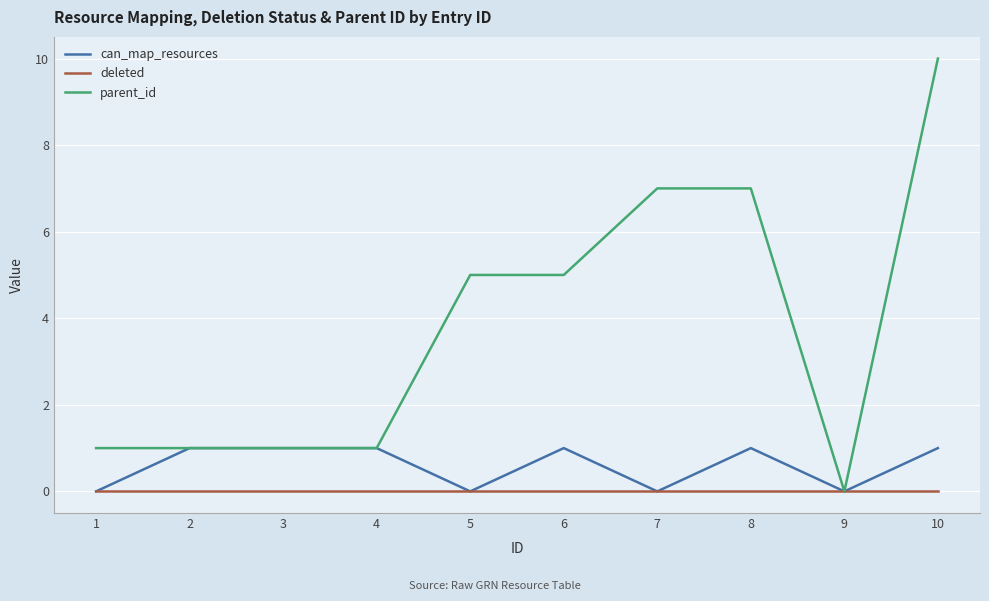

What is the total value across all series at 6?

6